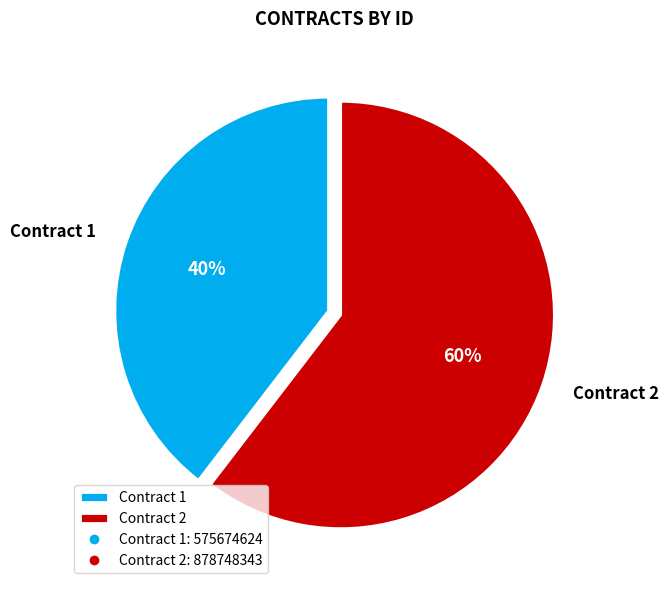

Count the number of slices in the pie.

2